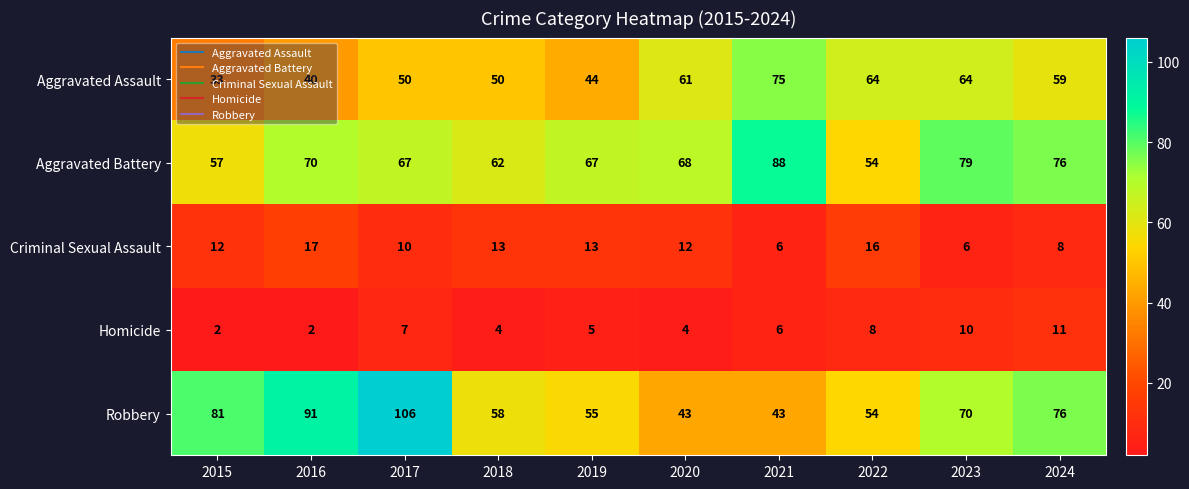

What is the total value across all series at 2019?

184